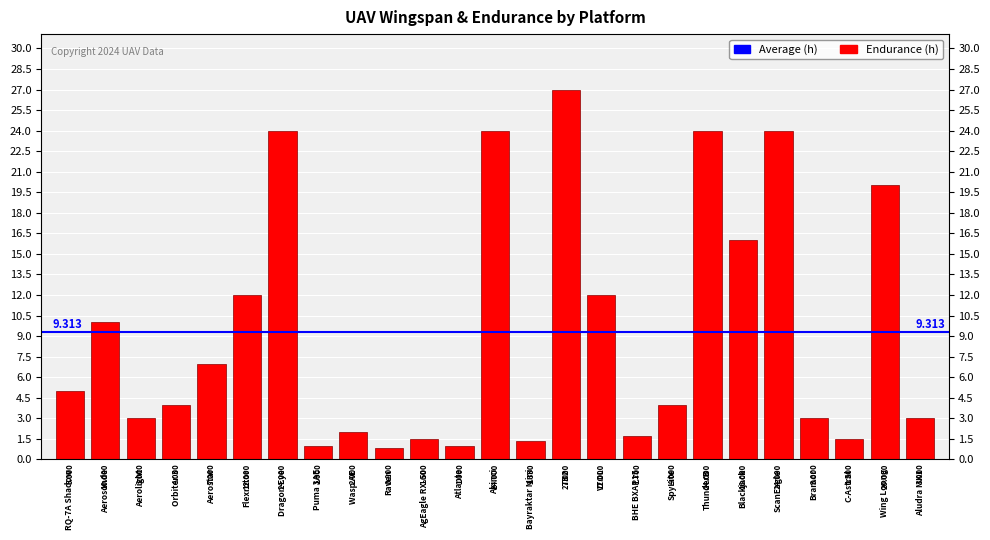

How many data points are less than 4?

11